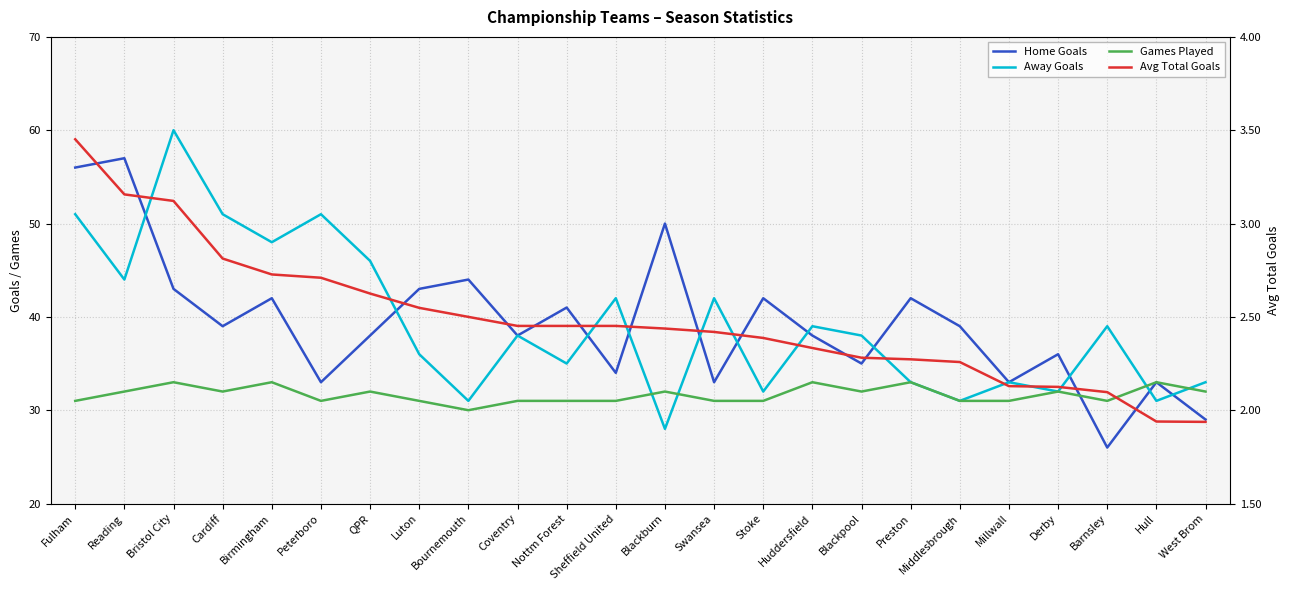

How many series are shown in this chart?

4